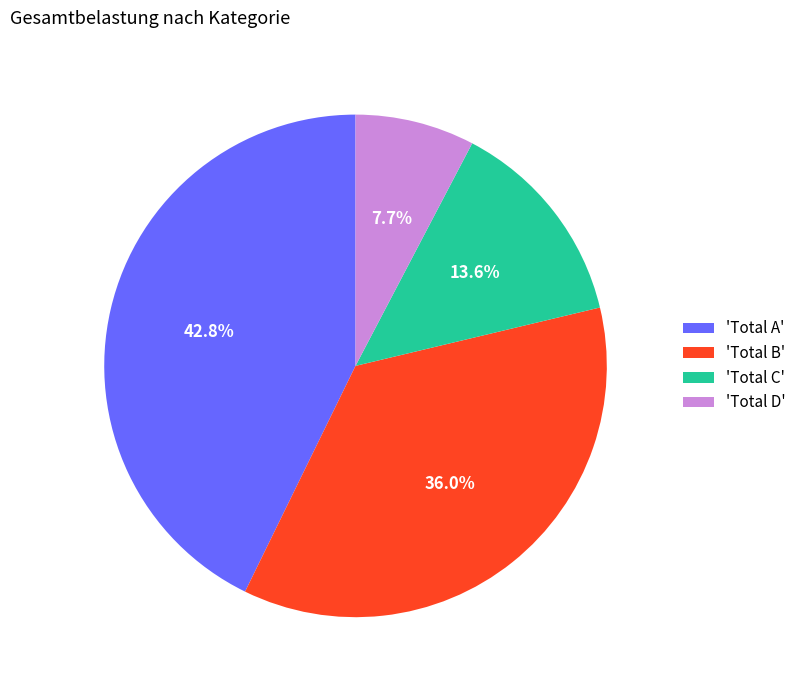

Count the number of slices in the pie.

4